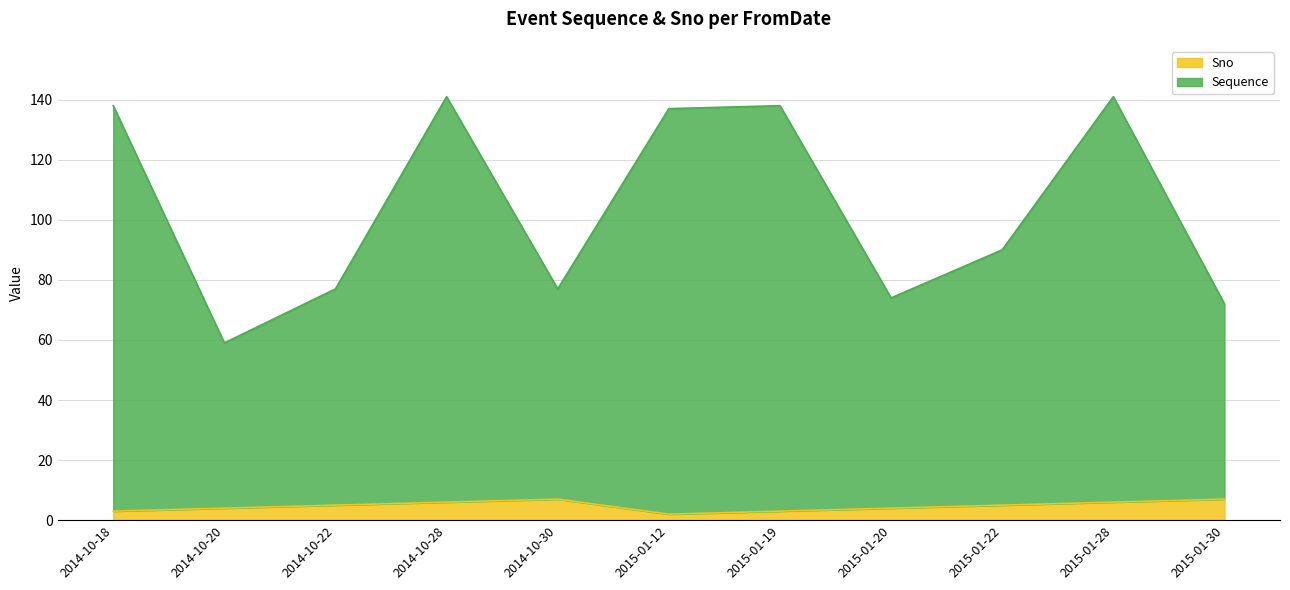

The value of Sequence at 2014-10-28 is 199. True or false?

False